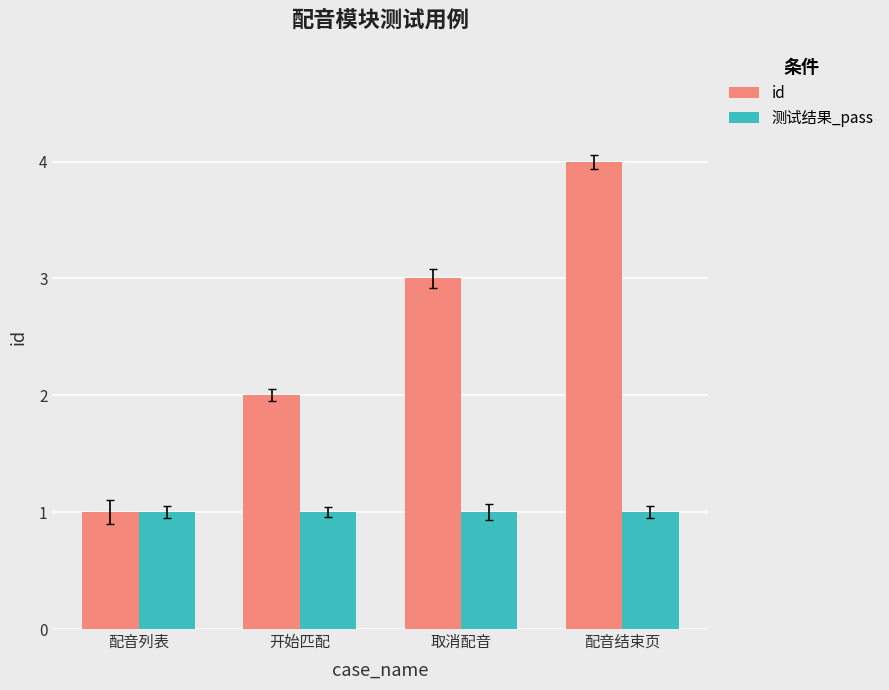

How many categories are shown in the chart?

4